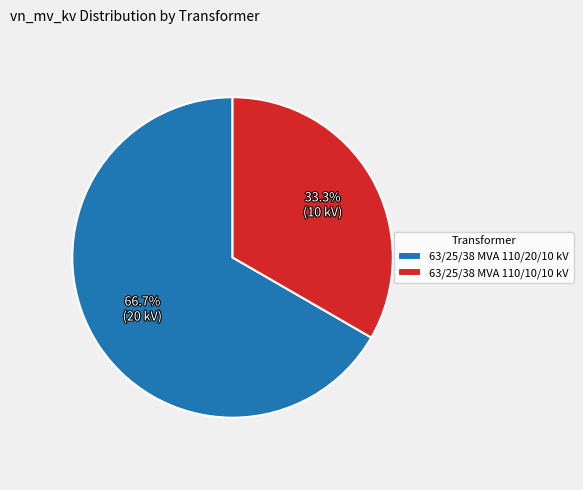

The 63/25/38 MVA 110/10/10 kV slice represents 33% of the pie. True or false?

True